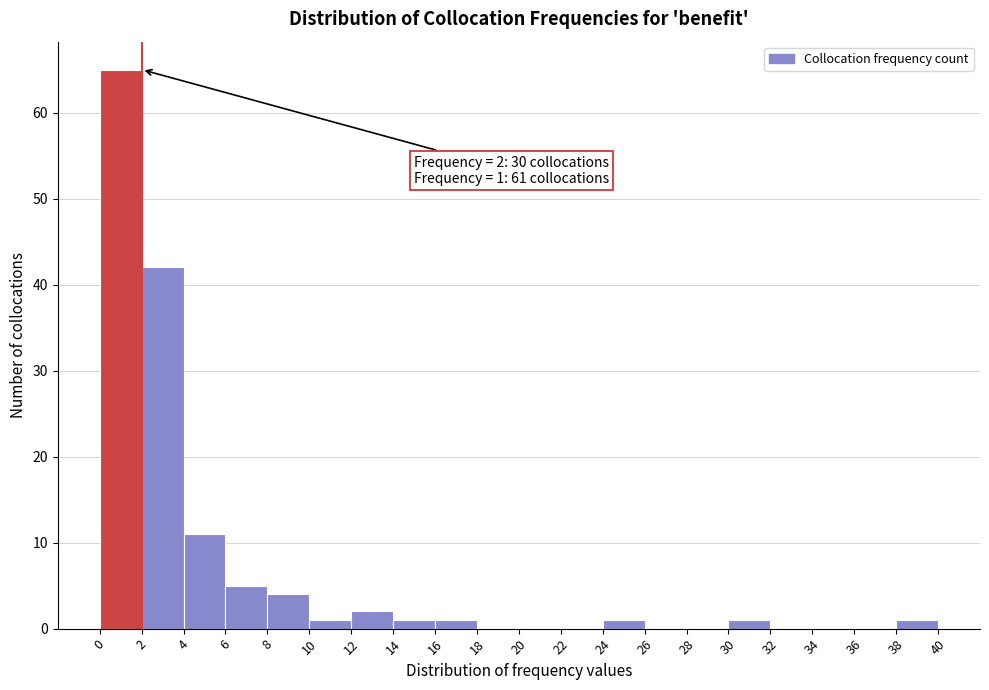

Which range on the x-axis has the tallest bar?

0 to 2